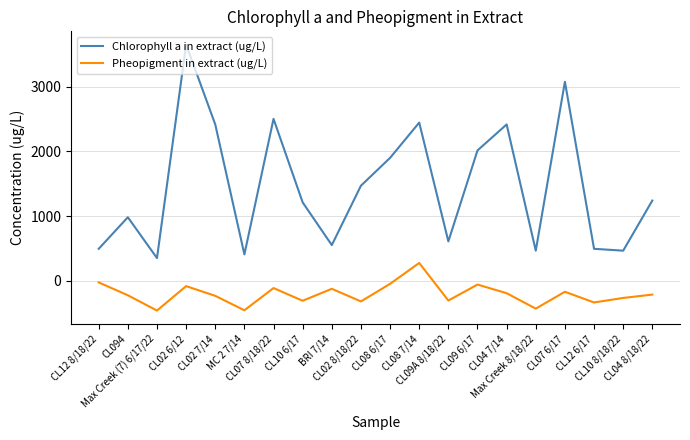

True or false: Pheopigment in extract (ug/L) has a value of -393.7 at CL094.

False